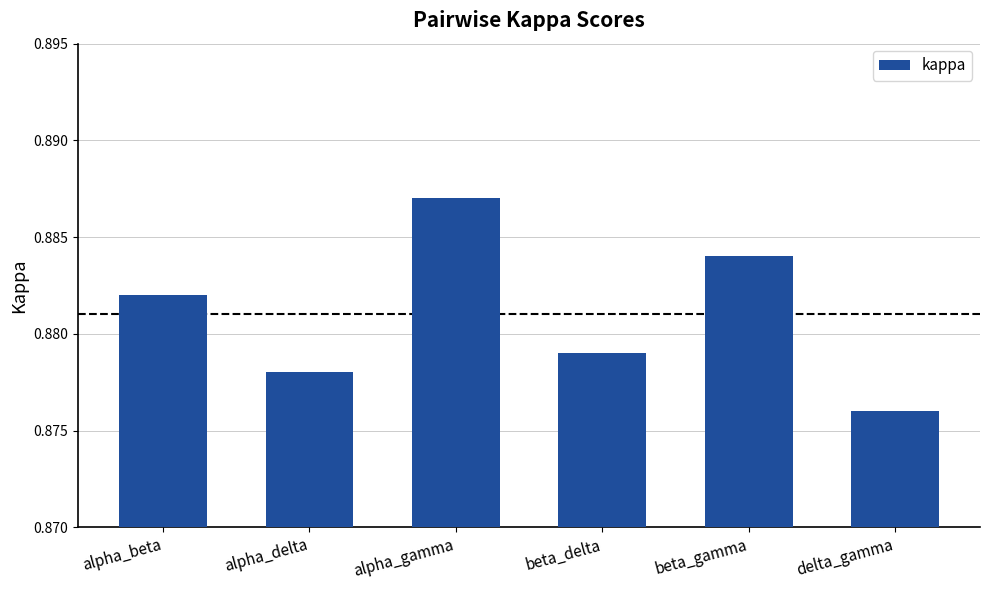

Is it true that the value at delta_gamma is 1.3?

False